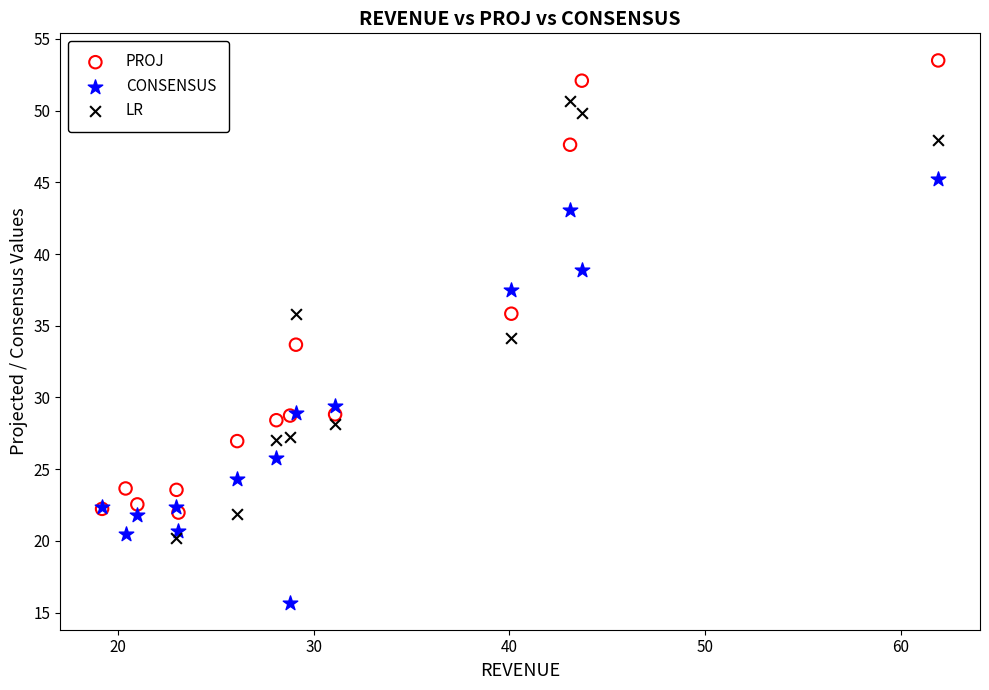

Which series reaches the minimum Y coordinate?

CONSENSUS